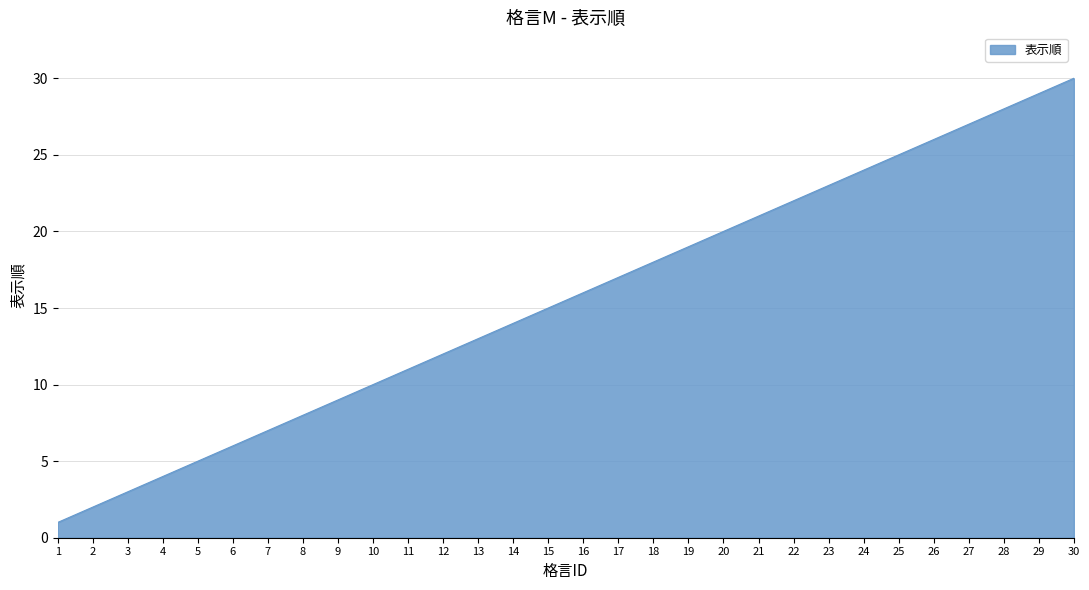

How many distinct data groups are displayed?

1